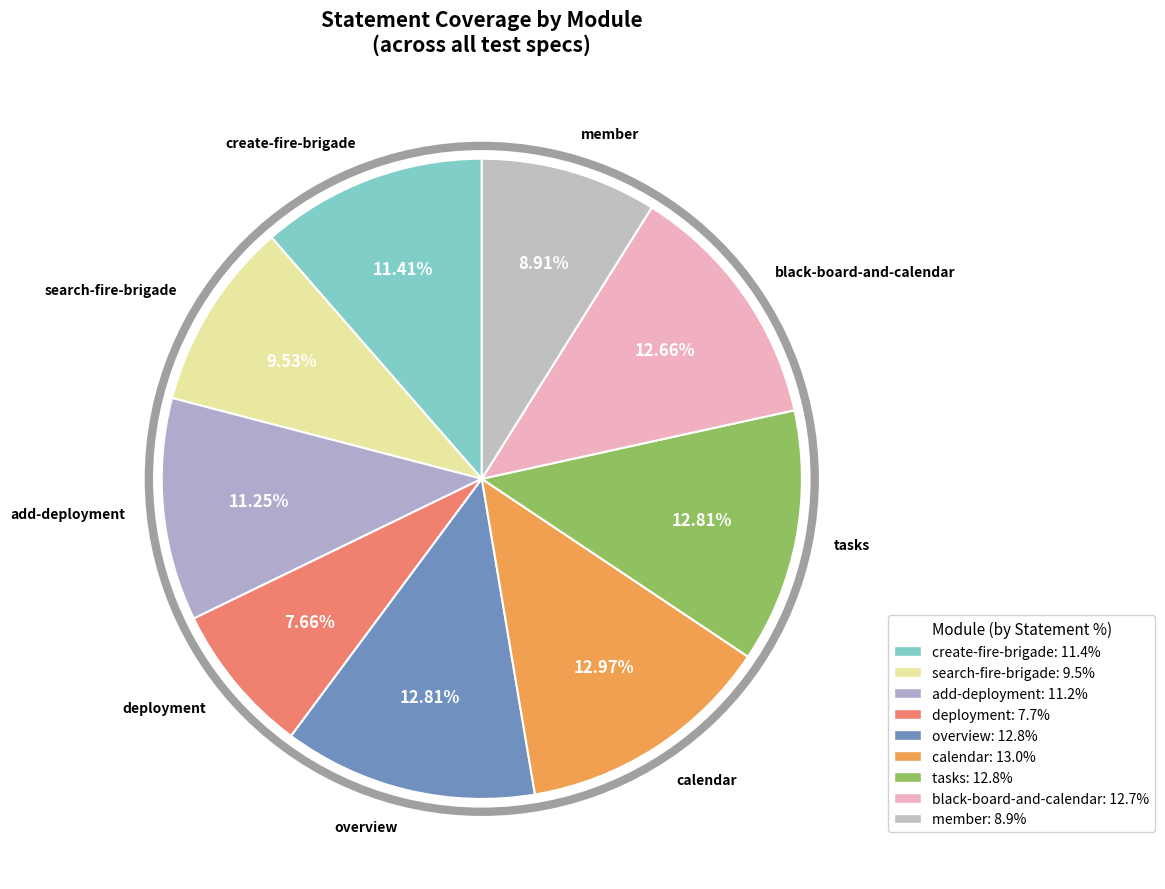

What is the ratio of the value at create-fire-brigade to the value at overview?

0.9